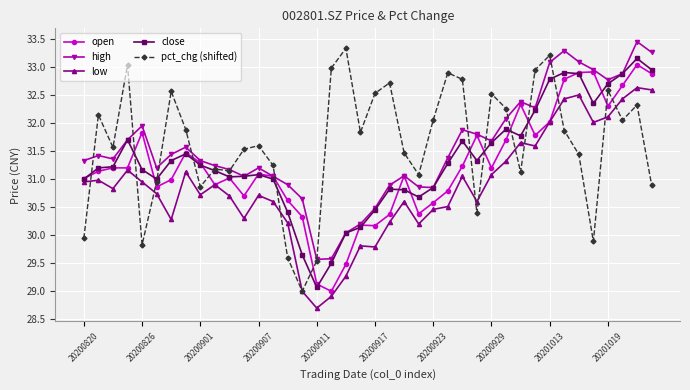

What is the minimum value shown in the chart?

28.7